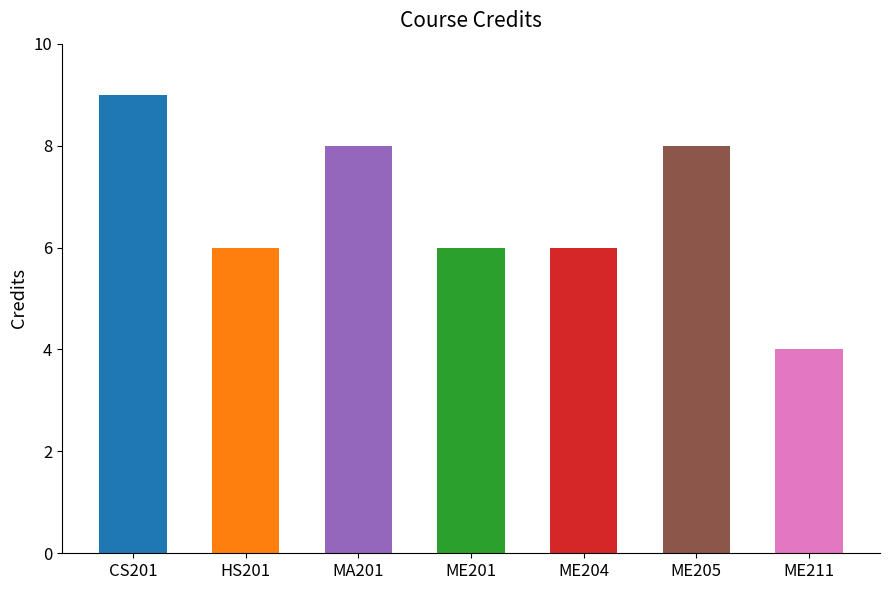

What is the maximum value shown in the chart?

9